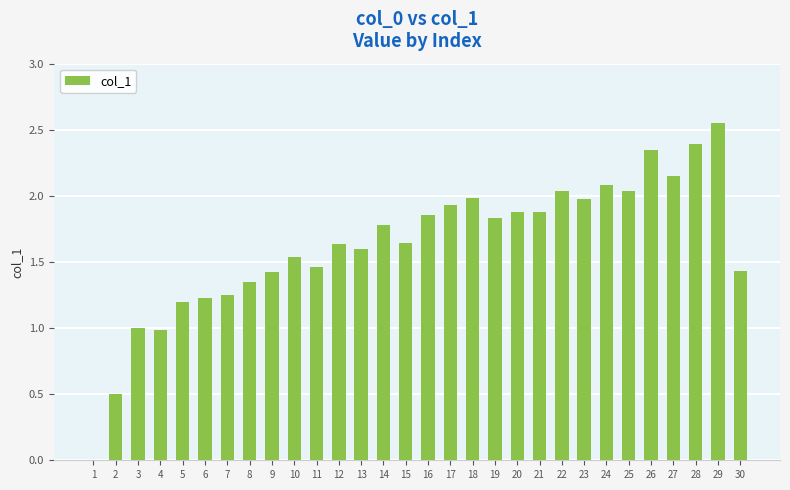

Which label corresponds to the largest value in the chart?

29